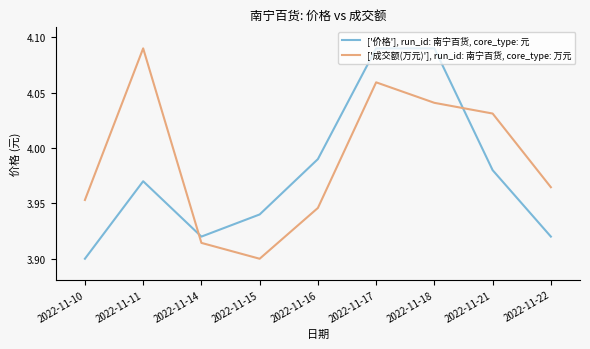

Rank the series by their average value, from lowest to highest.

['价格'], run_id: 南宁百货, core_type: 元, ['成交额(万元)'], run_id: 南宁百货, core_type: 万元